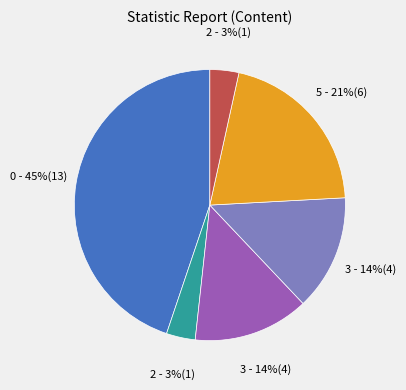

Does any single category account for the majority?

No